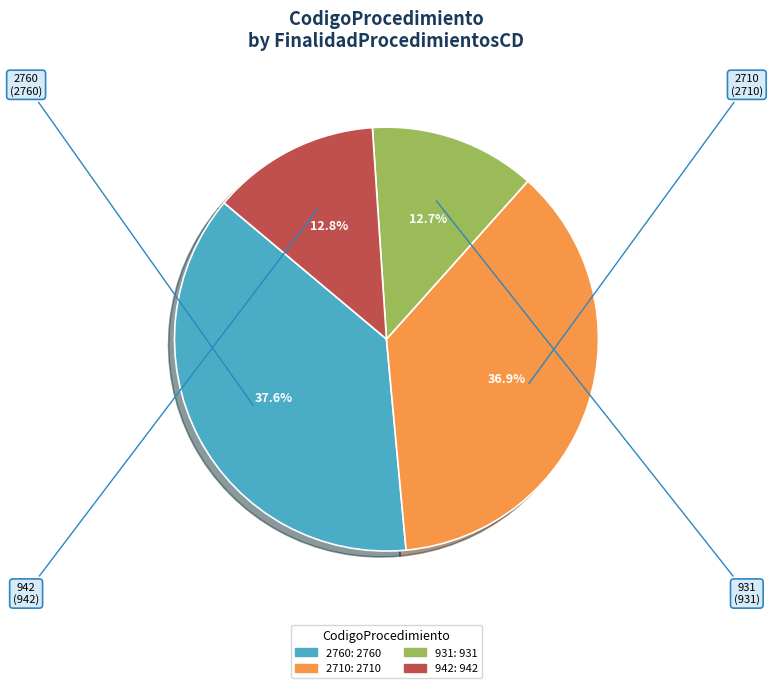

Does any single category account for the majority?

No